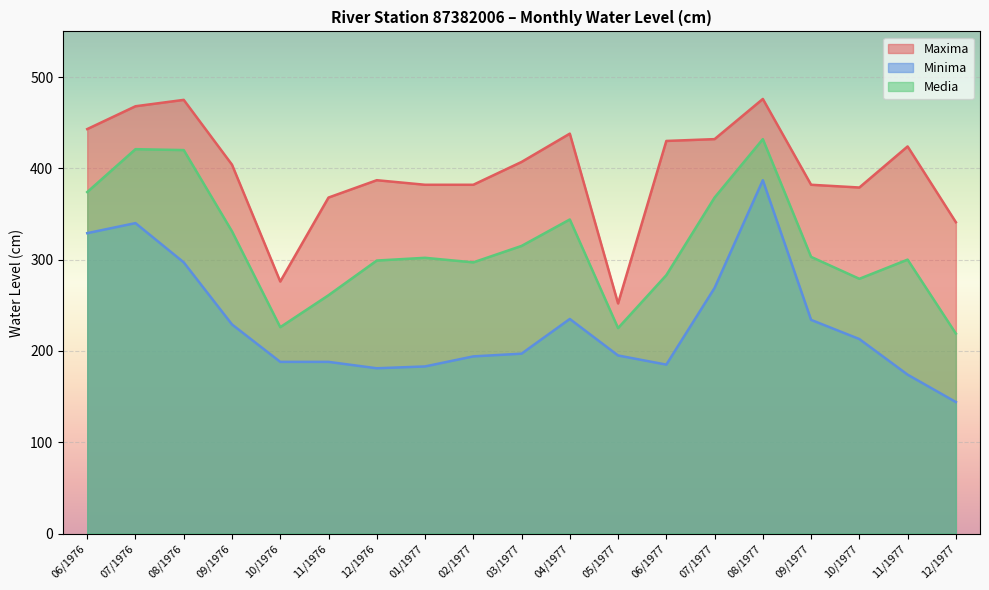

True or false: Minima has a value of 195 at 05/1977.

True